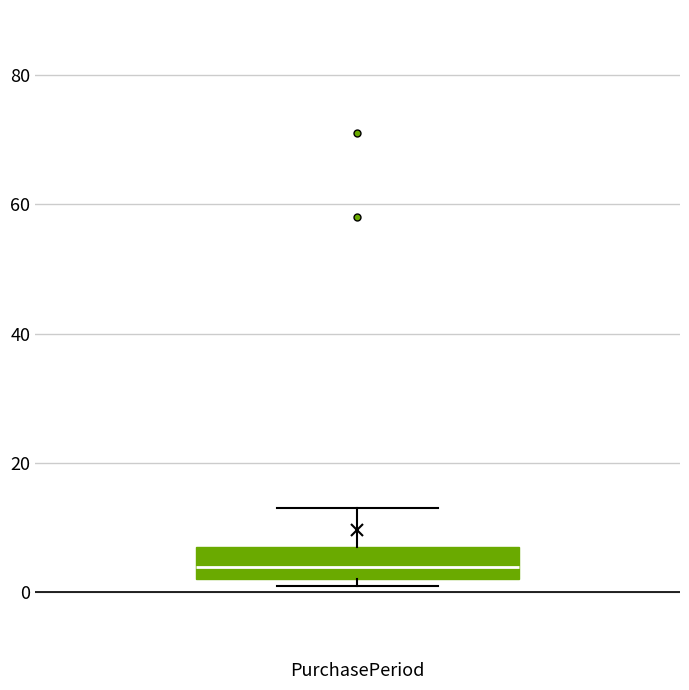

Transcribe this box plot: give where the median line is, the range the box spans, and where the two whiskers end, as read against the y-axis. The values are not printed on the chart, so give them approximately, as read against the axis.

median 4, box 2 to 8, whiskers 2 (just below the box's lower edge) to 14